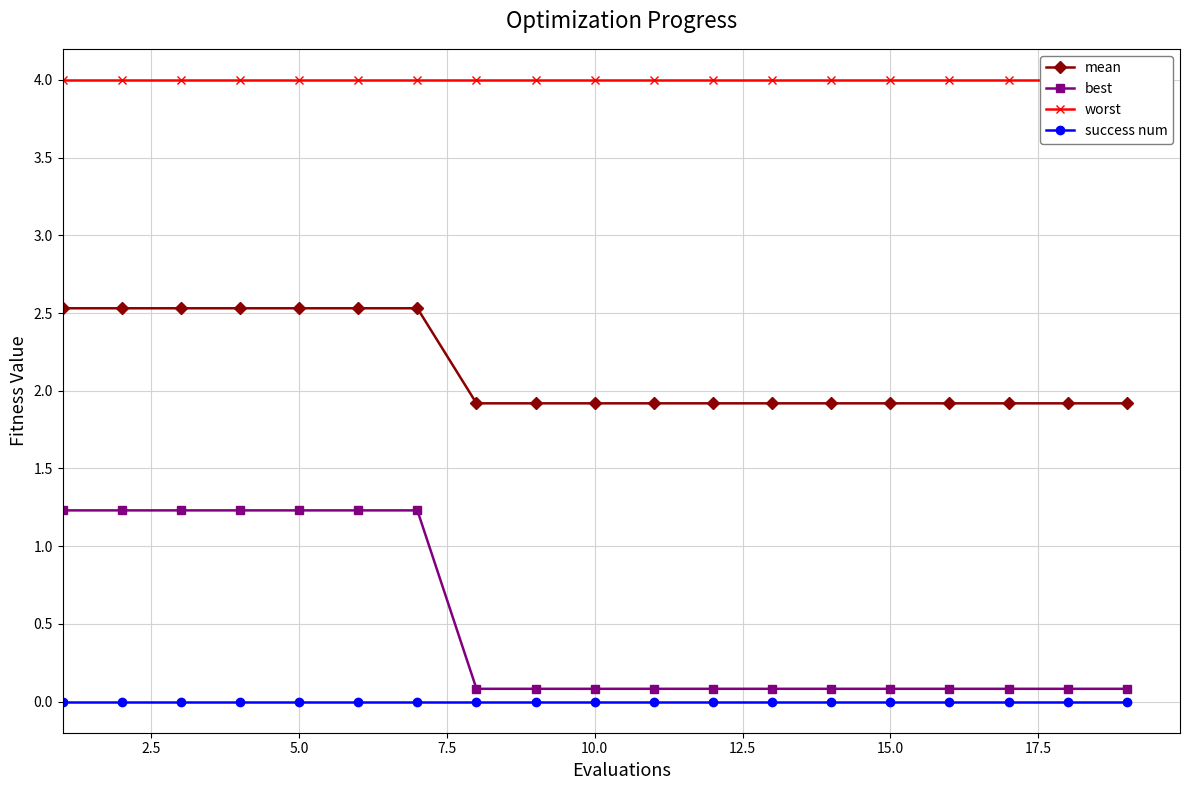

True or false: success num and mean cross at least once.

False